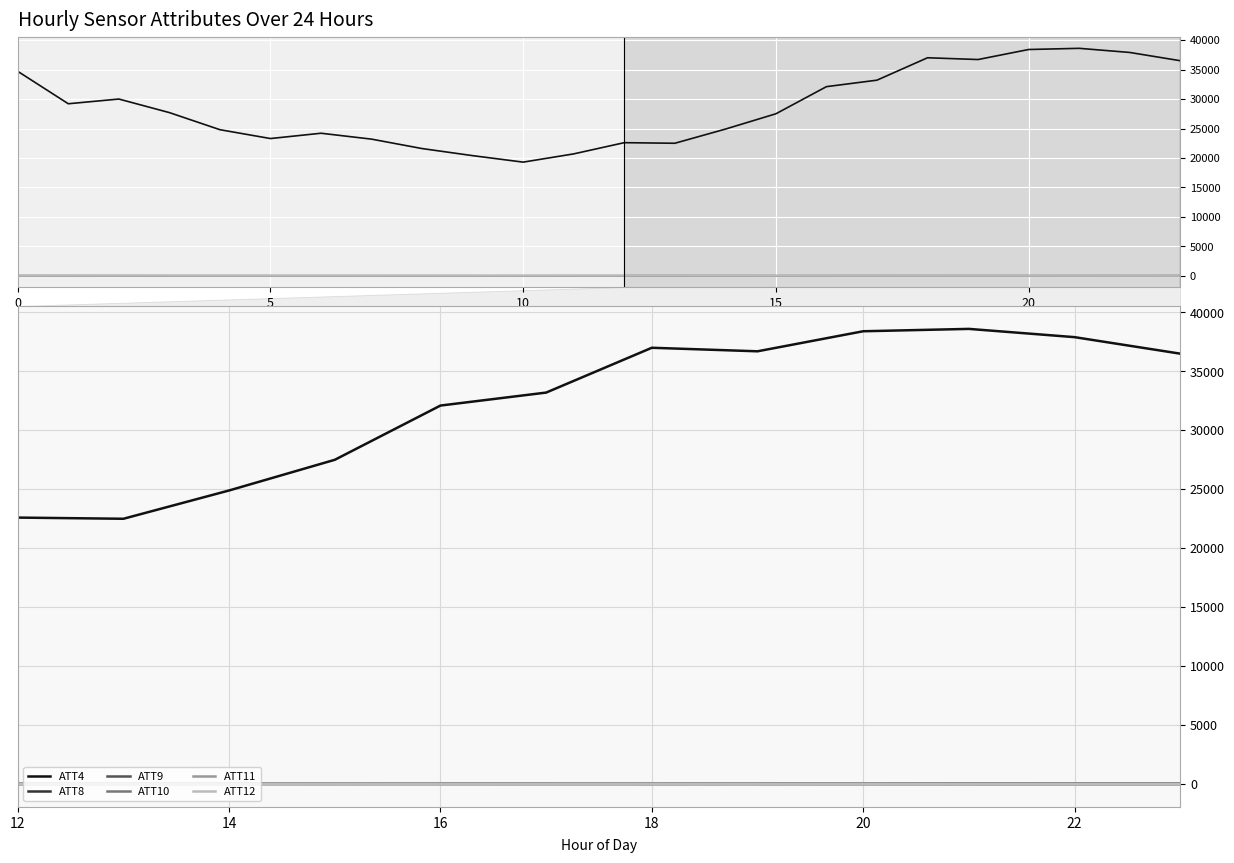

True or false: ATT10 and ATT11 intersect in this chart.

False